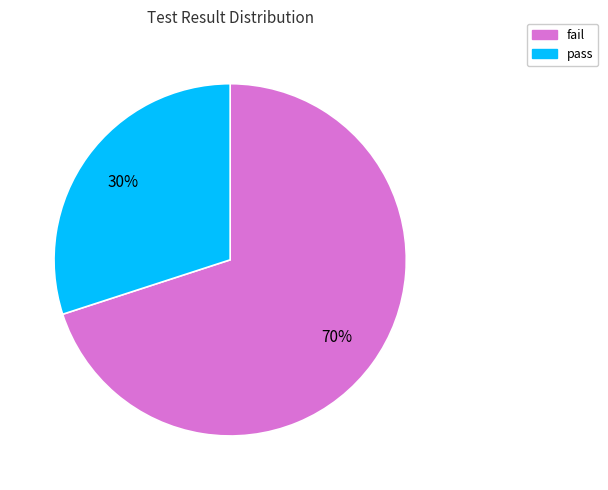

Which slice is the largest?

fail